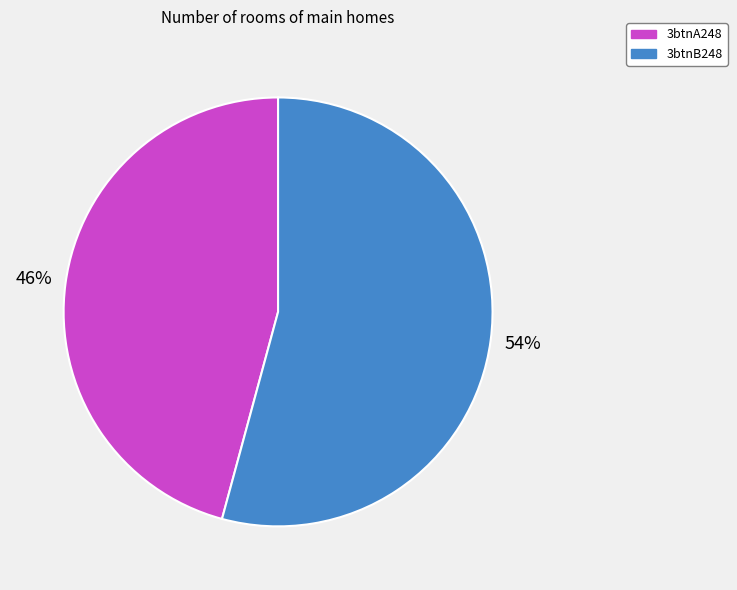

Is it true that 3btnB248 is 67% of the pie?

False